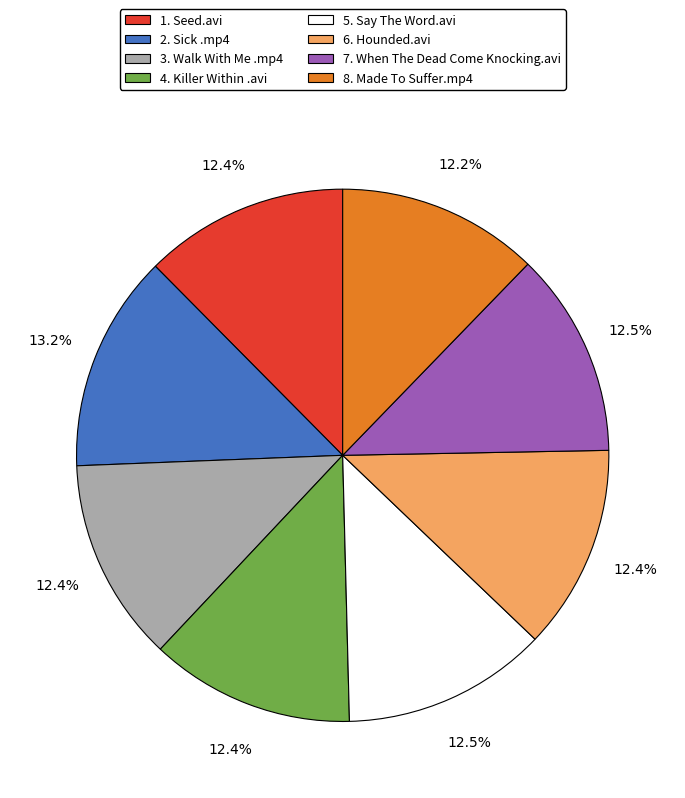

How many slices are in this pie chart?

8